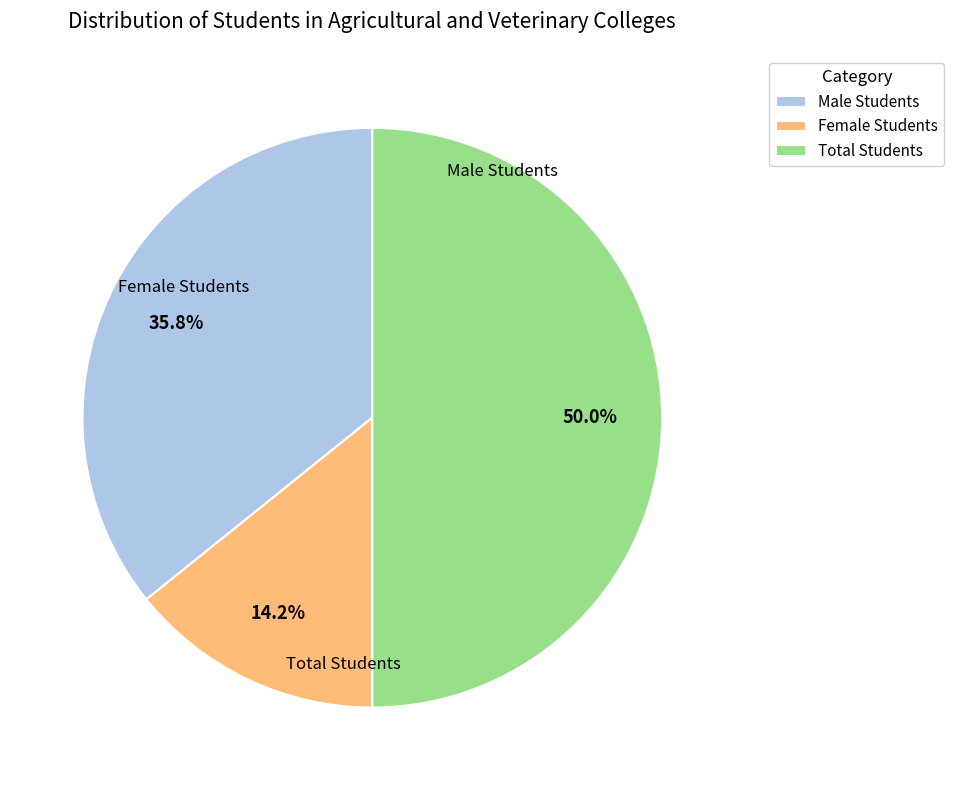

Combined, what portion of the pie is Total Students and Female Students?

64.2%